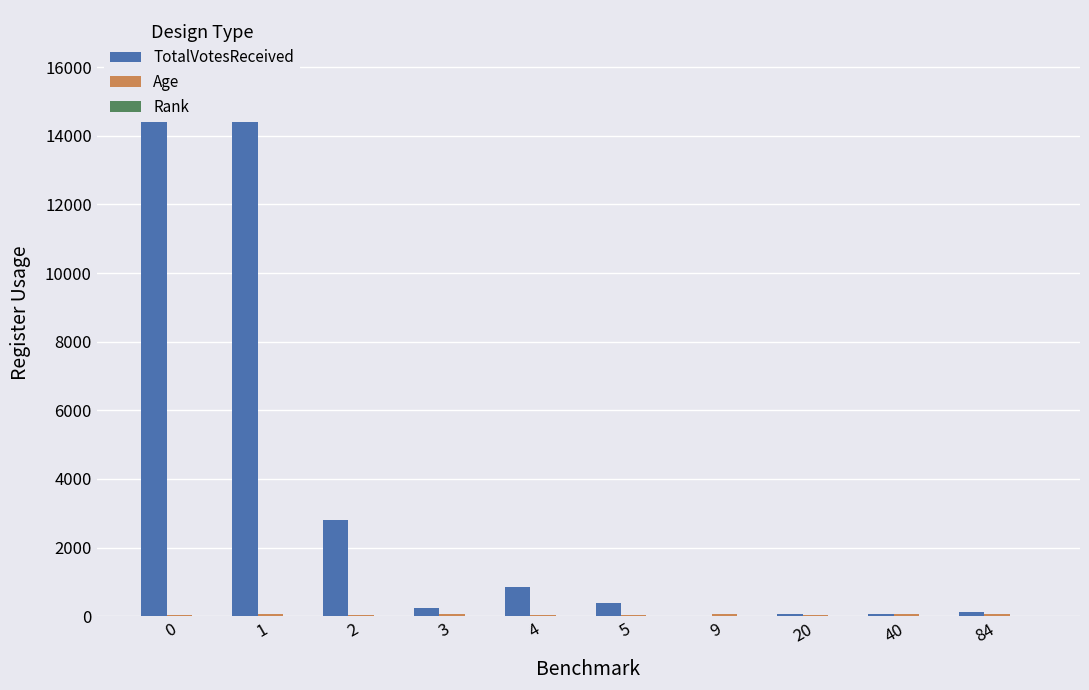

What is the sum of all Age values?

477